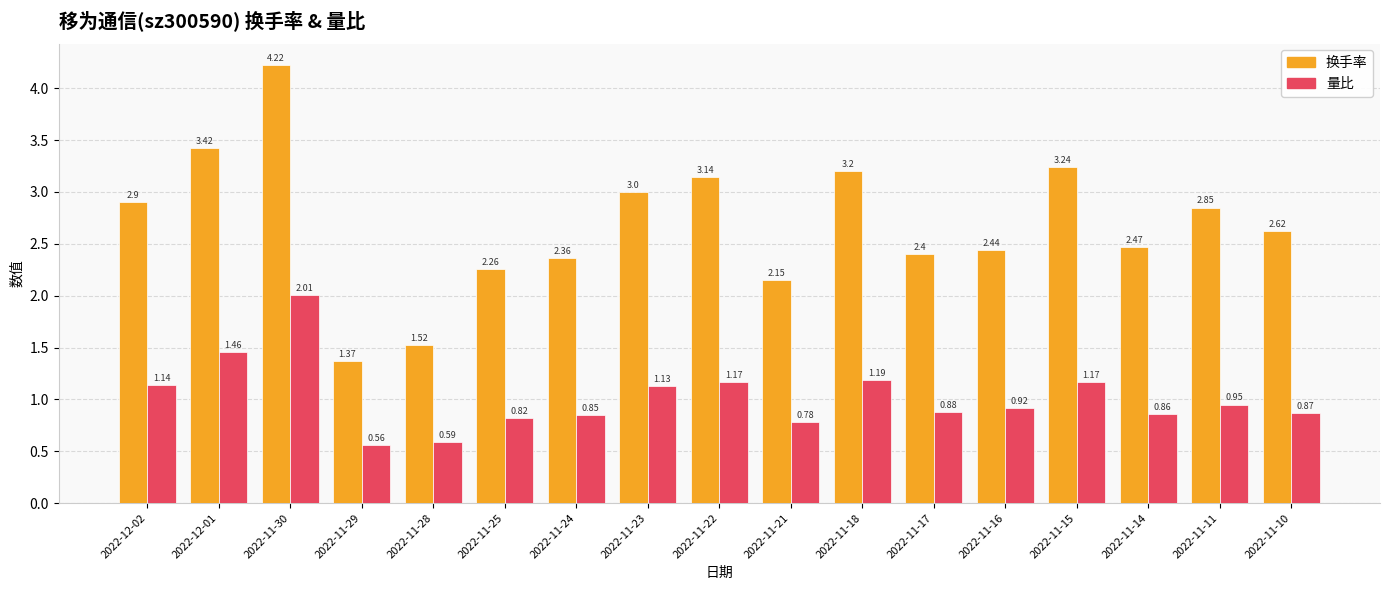

At which category is the sum across all series the highest?

2022-11-30